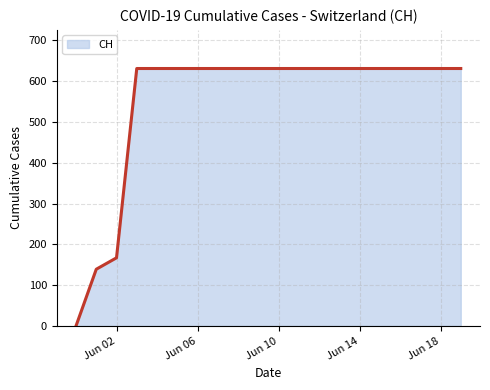

How many values are below 631?

3